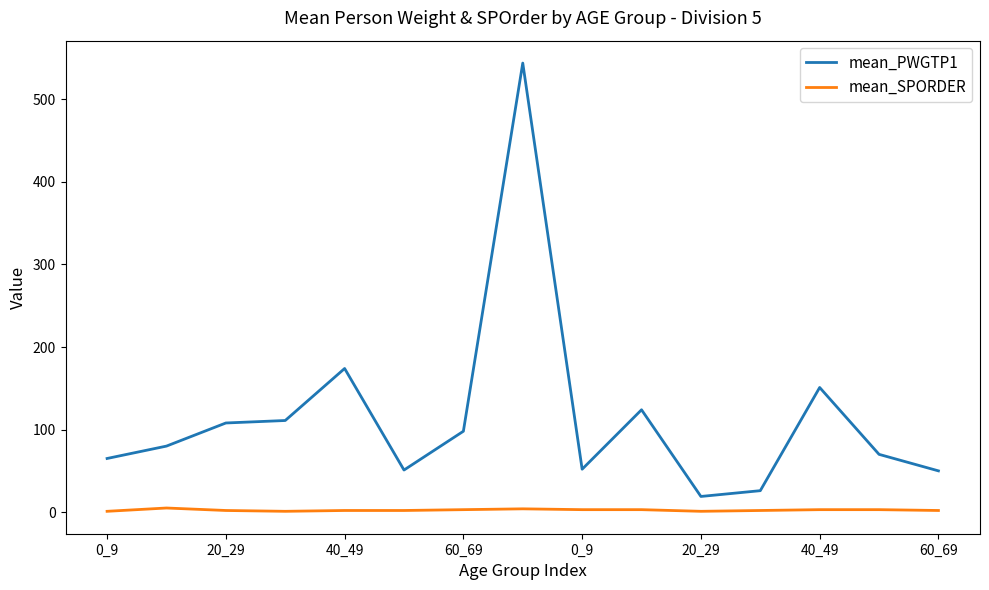

What is the average value of the mean_PWGTP1 series?

115